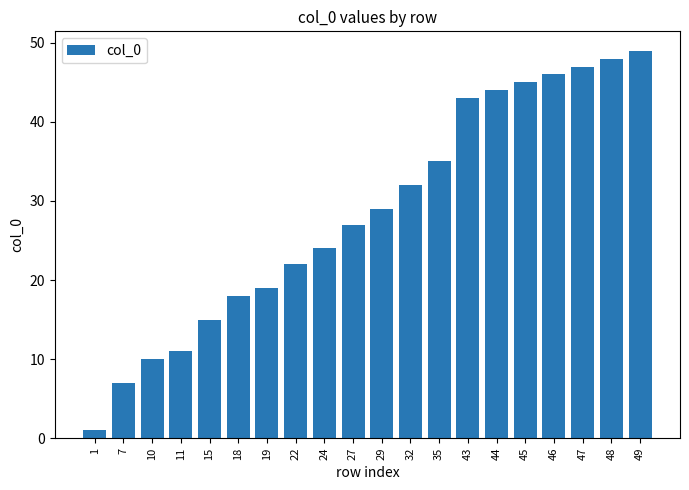

Are the bars horizontal?

No